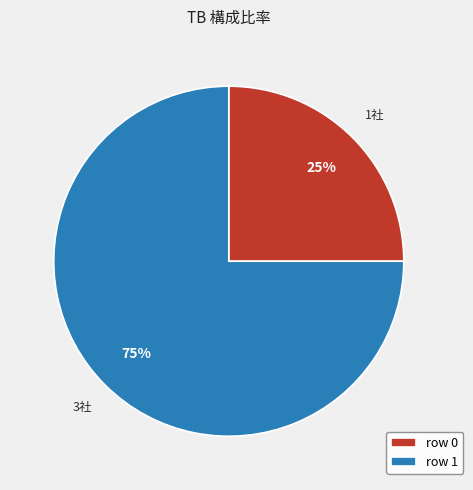

Rank the categories by value from lowest to highest.

row 0, row 1